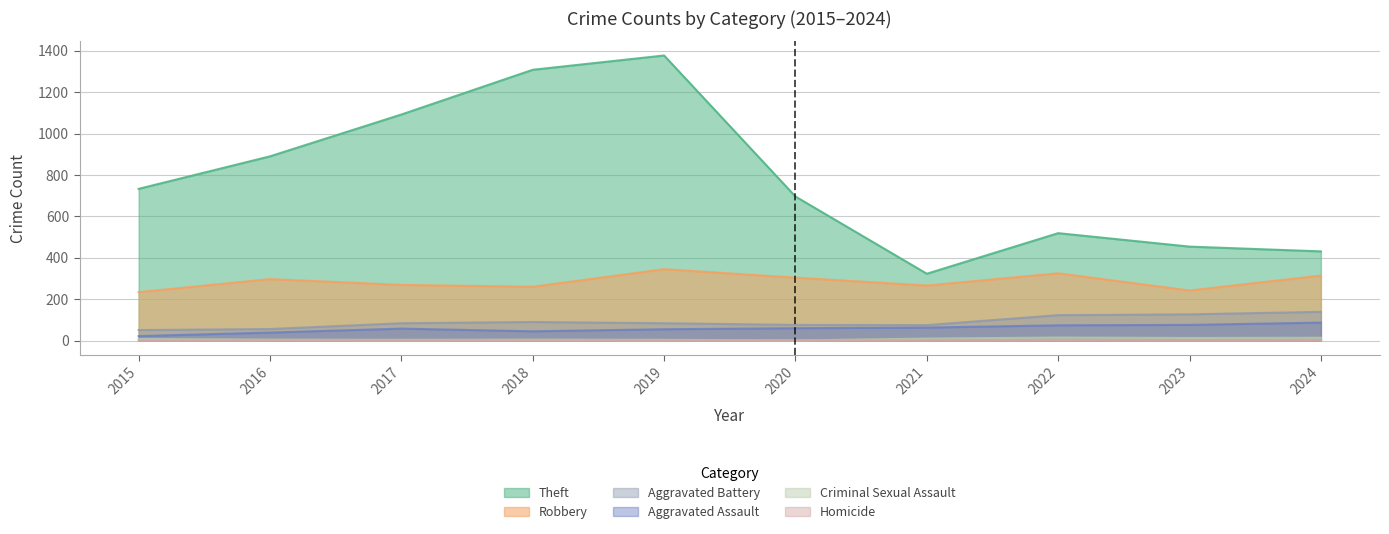

What is the difference between the second highest and minimum values in the Theft series?

985